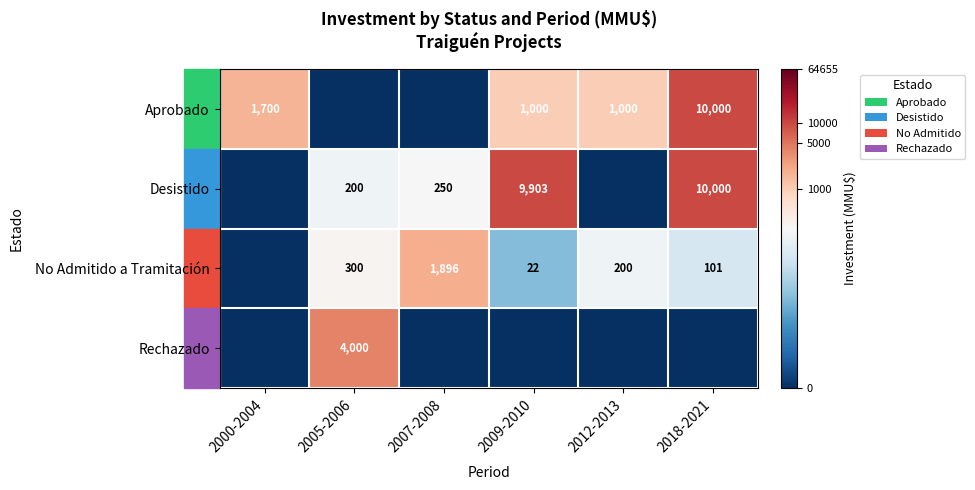

The Aprobado series shows 15249 at 2018-2021. True or false?

False